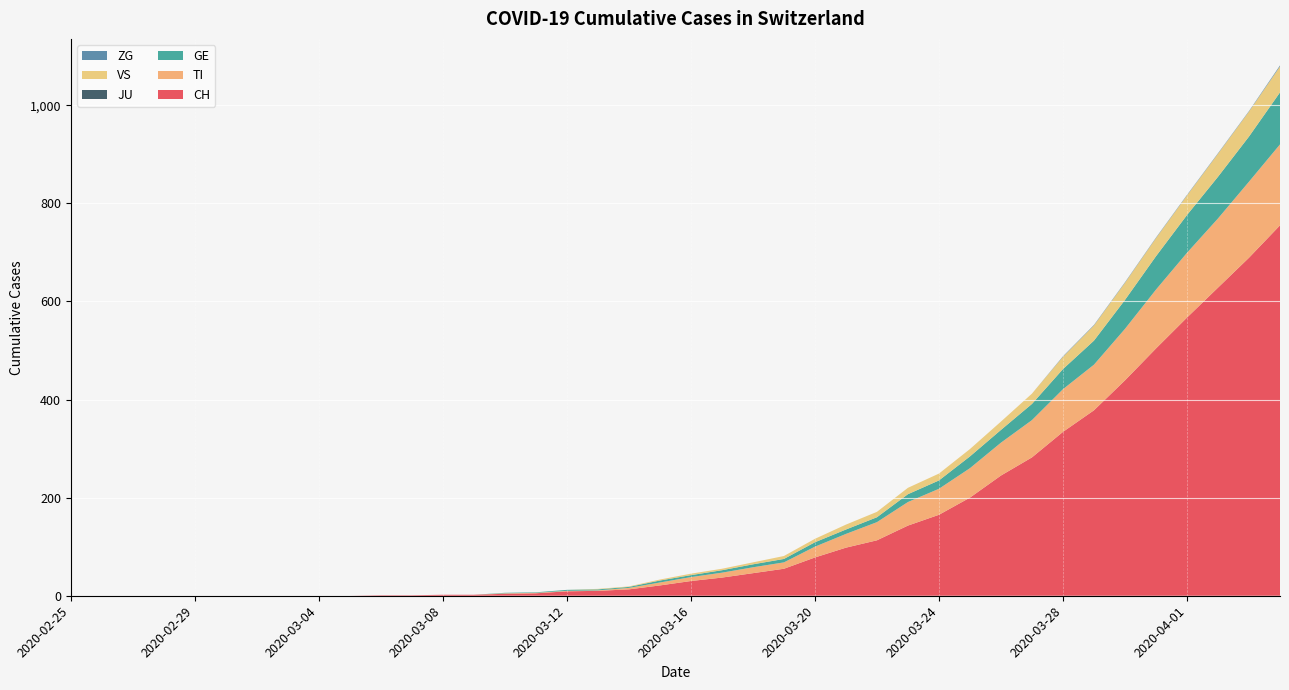

Reading left to right, list all the values displayed in this chart.

CH: 2020-02-25=0	2020-02-26=0	2020-02-27=0	2020-02-28=0	2020-02-29=0	2020-03-01=0	2020-03-02=0	2020-03-03=0	2020-03-04=0	2020-03-05=0	2020-03-06=1	2020-03-07=1	2020-03-08=2	2020-03-09=2	2020-03-10=4	2020-03-11=5	2020-03-12=9	2020-03-13=10	2020-03-14=13	2020-03-15=21	2020-03-16=30	2020-03-17=37	2020-03-18=46	2020-03-19=55	2020-03-20=78	2020-03-21=98	2020-03-22=113	2020-03-23=143	2020-03-24=165	2020-03-25=200	2020-03-26=245	2020-03-27=282	2020-03-28=334	2020-03-29=378	2020-03-30=439	2020-03-31=504	2020-04-01=567	2020-04-02=628	2020-04-03=689	2020-04-04=755
TI: 2020-02-25=0	2020-02-26=0	2020-02-27=0	2020-02-28=0	2020-02-29=0	2020-03-01=0	2020-03-02=0	2020-03-03=0	2020-03-04=0	2020-03-05=0	2020-03-06=0	2020-03-07=0	2020-03-08=0	2020-03-09=0	2020-03-10=1	2020-03-11=1	2020-03-12=1	2020-03-13=1	2020-03-14=3	2020-03-15=6	2020-03-16=8	2020-03-17=10	2020-03-18=12	2020-03-19=13	2020-03-20=22	2020-03-21=28	2020-03-22=37	2020-03-23=48	2020-03-24=53	2020-03-25=60	2020-03-26=67	2020-03-27=76	2020-03-28=87	2020-03-29=93	2020-03-30=105	2020-03-31=120	2020-04-01=132	2020-04-02=141	2020-04-03=155	2020-04-04=165
GE: 2020-02-25=0	2020-02-26=0	2020-02-27=0	2020-02-28=0	2020-02-29=0	2020-03-01=0	2020-03-02=0	2020-03-03=0	2020-03-04=0	2020-03-05=0	2020-03-06=0	2020-03-07=0	2020-03-08=0	2020-03-09=0	2020-03-10=1	2020-03-11=1	2020-03-12=2	2020-03-13=2	2020-03-14=2	2020-03-15=4	2020-03-16=4	2020-03-17=5	2020-03-18=6	2020-03-19=7	2020-03-20=9	2020-03-21=9	2020-03-22=10	2020-03-23=16	2020-03-24=17	2020-03-25=24	2020-03-26=26	2020-03-27=33	2020-03-28=41	2020-03-29=49	2020-03-30=59	2020-03-31=68	2020-04-01=77	2020-04-02=85	2020-04-03=92	2020-04-04=106
JU: 2020-02-25=0	2020-02-26=0	2020-02-27=0	2020-02-28=0	2020-02-29=0	2020-03-01=0	2020-03-02=0	2020-03-03=0	2020-03-04=0	2020-03-05=0	2020-03-06=0	2020-03-07=0	2020-03-08=0	2020-03-09=0	2020-03-10=0	2020-03-11=0	2020-03-12=0	2020-03-13=0	2020-03-14=0	2020-03-15=0	2020-03-16=0	2020-03-17=0	2020-03-18=0	2020-03-19=0	2020-03-20=0	2020-03-21=0	2020-03-22=0	2020-03-23=0	2020-03-24=0	2020-03-25=0	2020-03-26=0	2020-03-27=0	2020-03-28=0	2020-03-29=0	2020-03-30=0	2020-03-31=0	2020-04-01=0	2020-04-02=0	2020-04-03=0	2020-04-04=0
VS: 2020-02-25=0	2020-02-26=0	2020-02-27=0	2020-02-28=0	2020-02-29=0	2020-03-01=0	2020-03-02=0	2020-03-03=0	2020-03-04=0	2020-03-05=0	2020-03-06=0	2020-03-07=0	2020-03-08=0	2020-03-09=0	2020-03-10=0	2020-03-11=0	2020-03-12=0	2020-03-13=1	2020-03-14=1	2020-03-15=2	2020-03-16=3	2020-03-17=3	2020-03-18=4	2020-03-19=6	2020-03-20=7	2020-03-21=10	2020-03-22=11	2020-03-23=13	2020-03-24=14	2020-03-25=15	2020-03-26=17	2020-03-27=21	2020-03-28=25	2020-03-29=31	2020-03-30=35	2020-03-31=37	2020-04-01=40	2020-04-02=47	2020-04-03=51	2020-04-04=53
ZG: 2020-02-25=0	2020-02-26=0	2020-02-27=0	2020-02-28=0	2020-02-29=0	2020-03-01=0	2020-03-02=0	2020-03-03=0	2020-03-04=0	2020-03-05=0	2020-03-06=0	2020-03-07=0	2020-03-08=0	2020-03-09=0	2020-03-10=0	2020-03-11=0	2020-03-12=0	2020-03-13=0	2020-03-14=0	2020-03-15=0	2020-03-16=0	2020-03-17=0	2020-03-18=0	2020-03-19=0	2020-03-20=0	2020-03-21=0	2020-03-22=0	2020-03-23=0	2020-03-24=0	2020-03-25=0	2020-03-26=0	2020-03-27=0	2020-03-28=1	2020-03-29=1	2020-03-30=1	2020-03-31=1	2020-04-01=1	2020-04-02=1	2020-04-03=1	2020-04-04=2